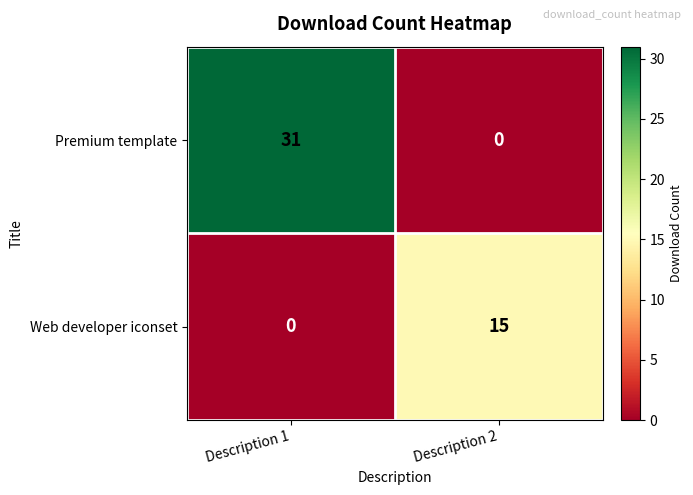

Rank the series by their maximum value, from lowest to highest.

Web developer iconset, Premium template